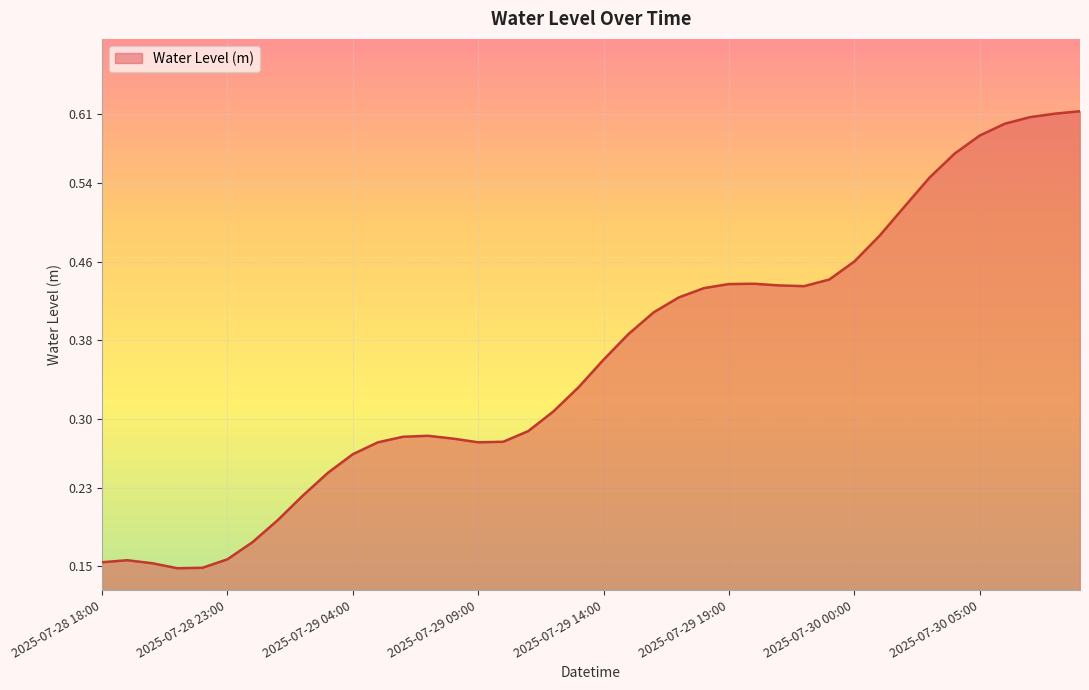

How many lines are shown in the chart?

1